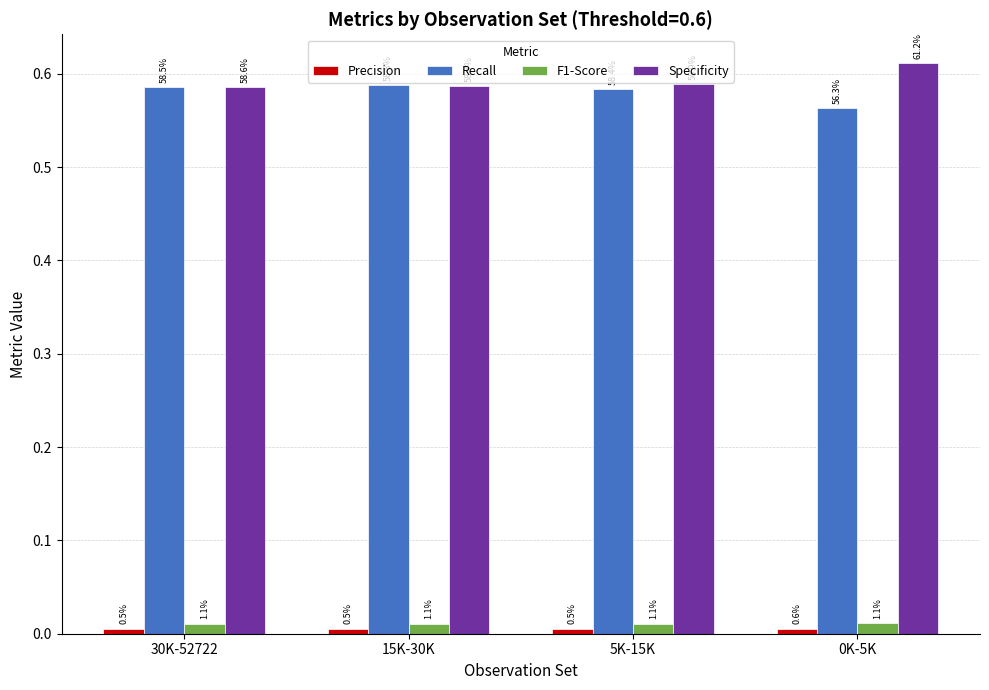

The Recall series shows 0.6 at 0K-5K. True or false?

True